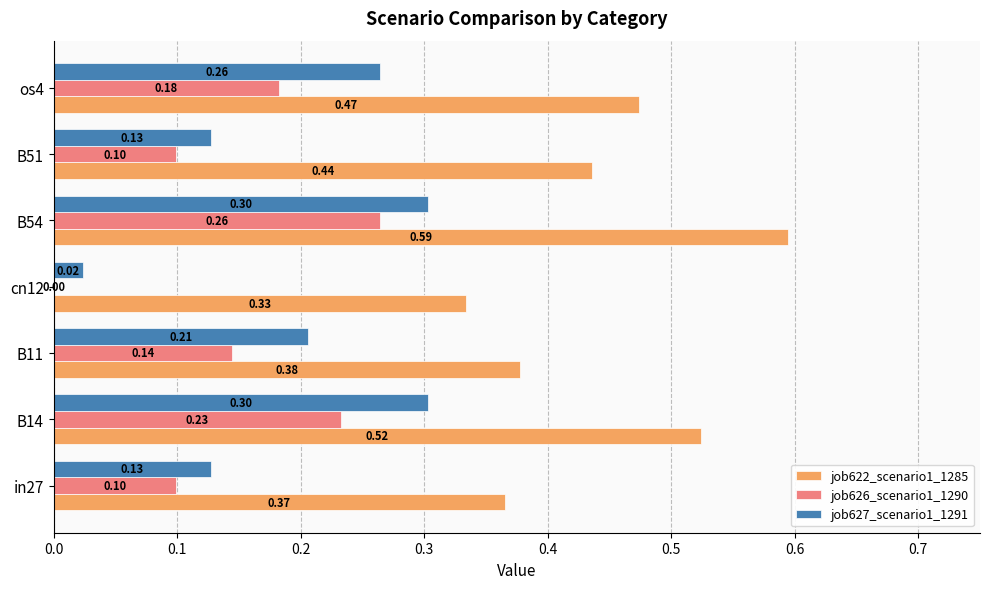

Which series changed the most between in27 and cn12?

job627_scenario1_1291